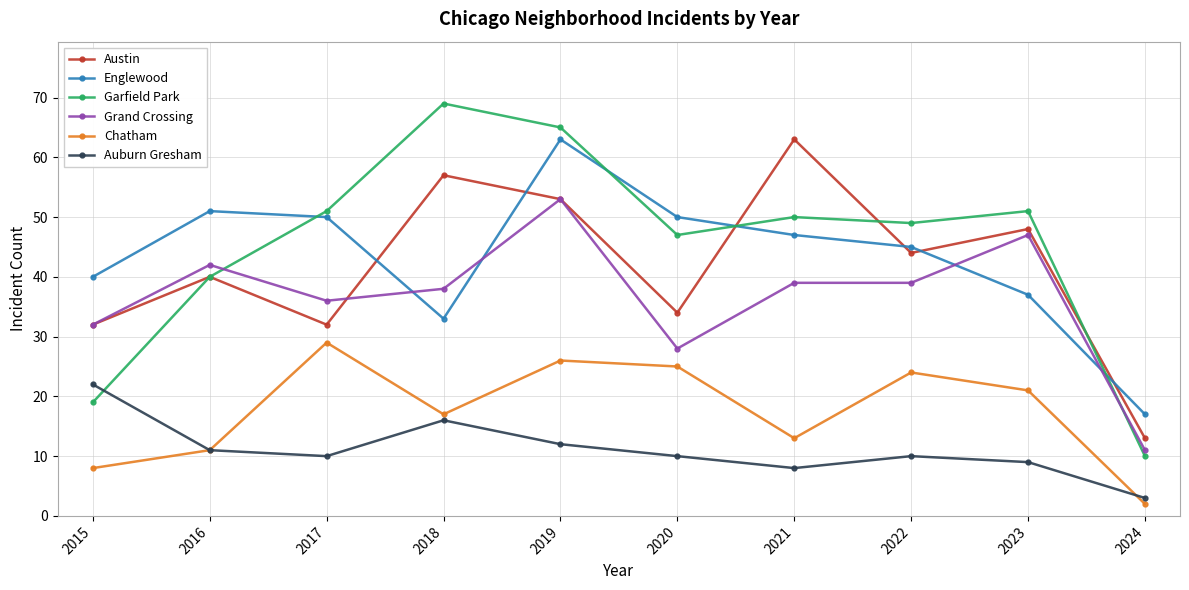

How many data points in Chatham are less than 21?

5